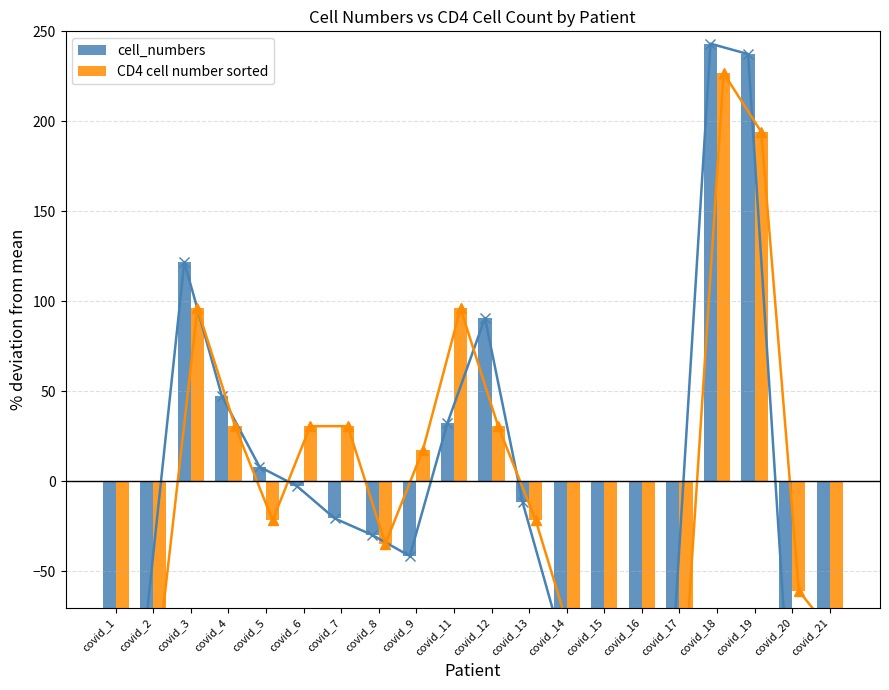

Which has a higher value, covid_4 or covid_20?

covid_4